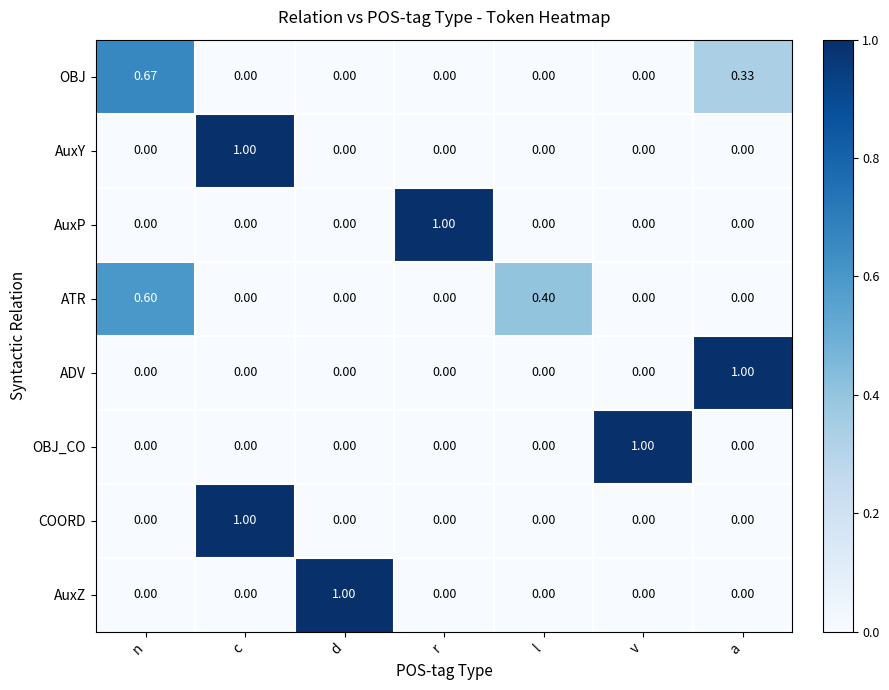

At which label does COORD reach its peak?

c